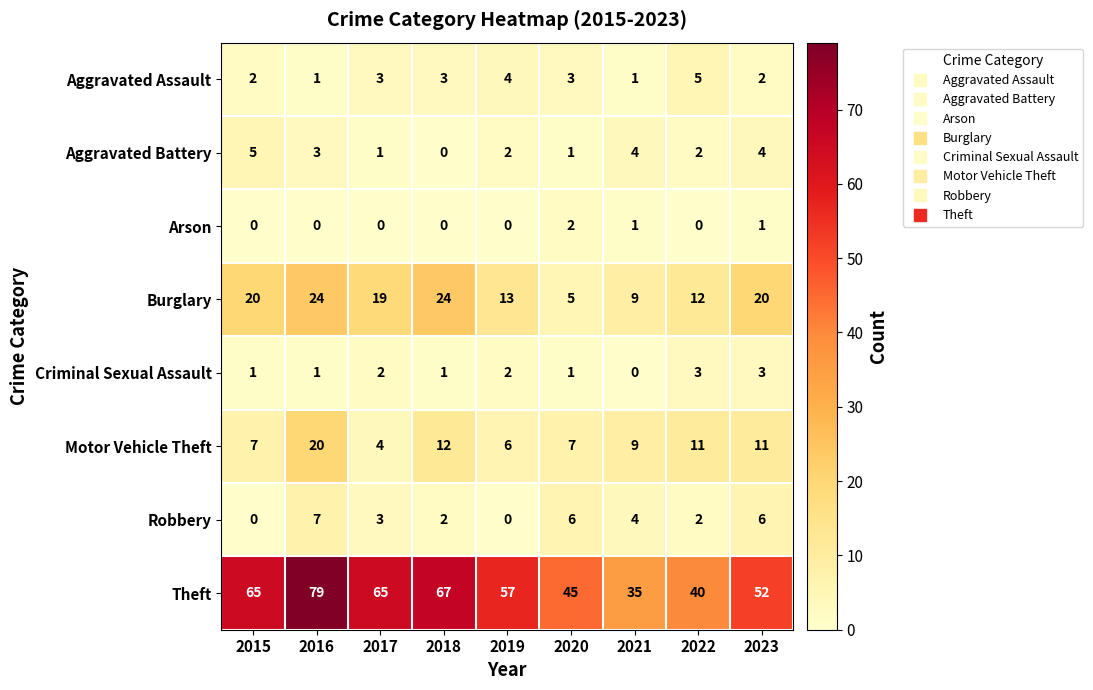

Count the Robbery values in the range 2 to 6.

6